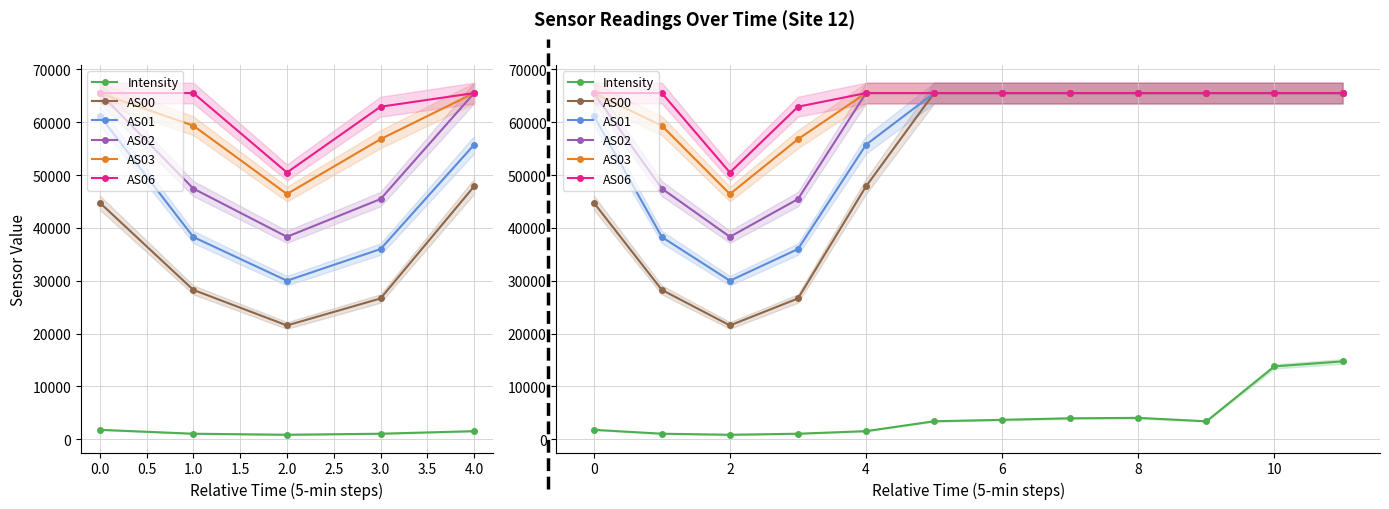

What is the greatest value displayed?

65535.0